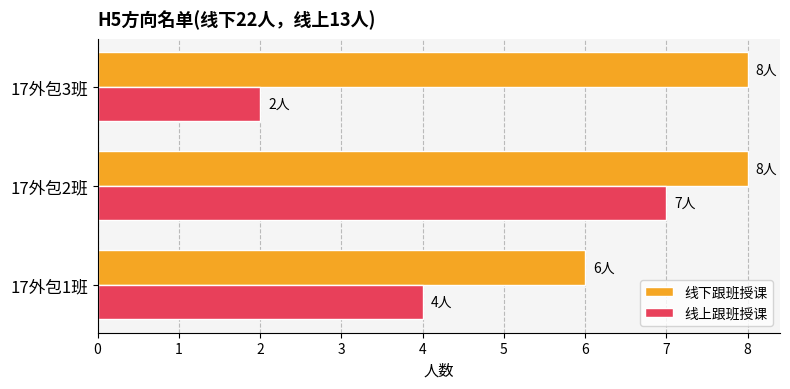

What are all the series names shown in the legend?

线下跟班授课, 线上跟班授课